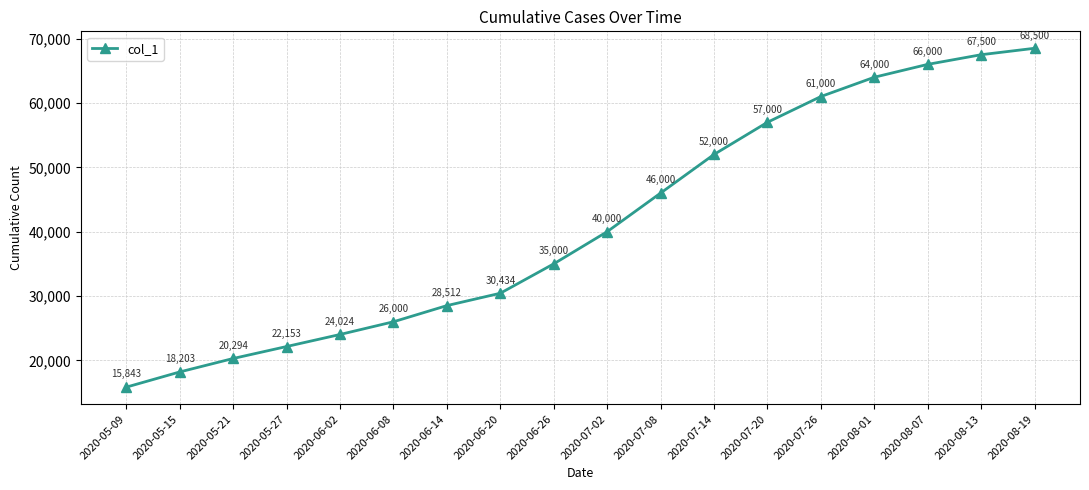

List the labels in order of value, smallest first.

2020-05-09, 2020-05-15, 2020-05-21, 2020-05-27, 2020-06-02, 2020-06-08, 2020-06-14, 2020-06-20, 2020-06-26, 2020-07-02, 2020-07-08, 2020-07-14, 2020-07-20, 2020-07-26, 2020-08-01, 2020-08-07, 2020-08-13, 2020-08-19